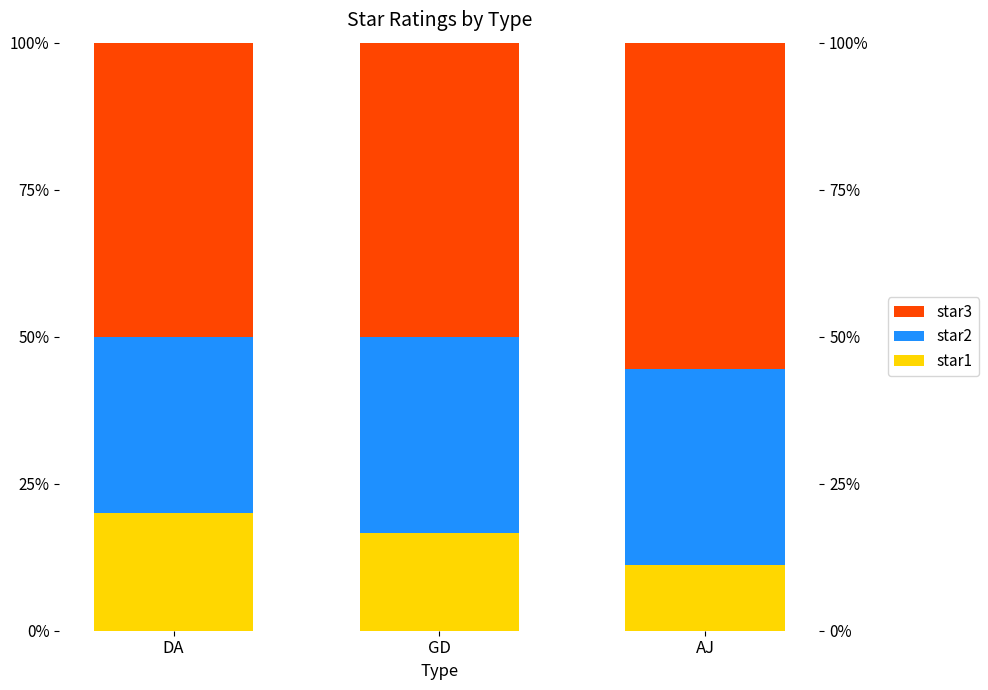

The value of star3 at AJ is 55.6. True or false?

True